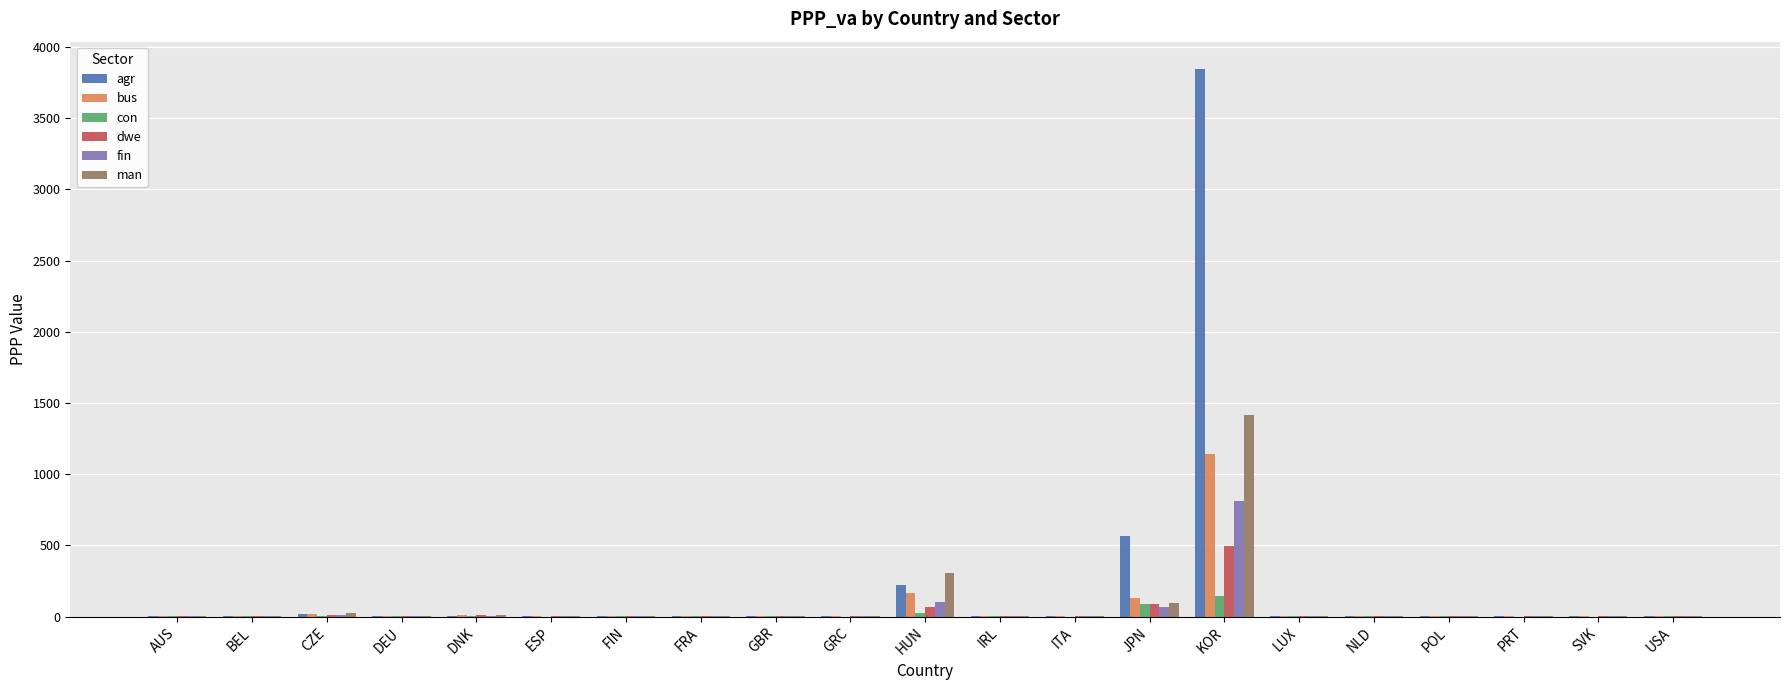

At which category is the sum across all series the highest?

KOR